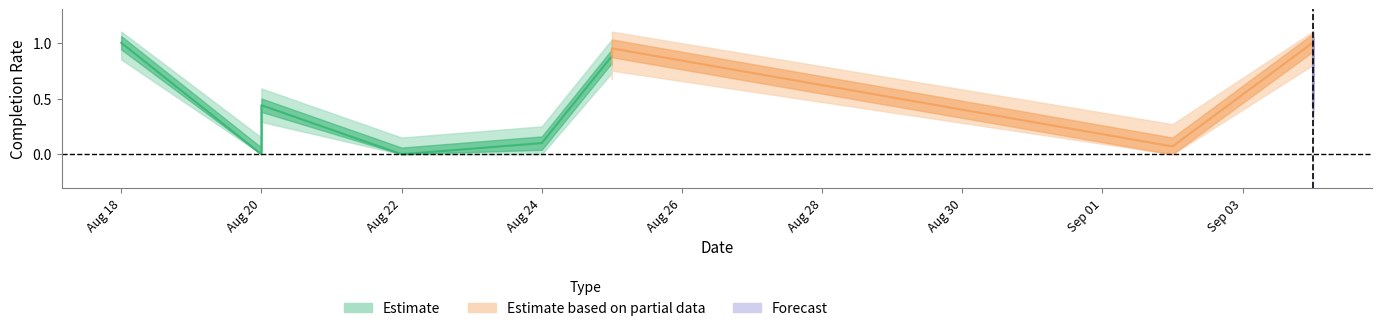

How many lines are shown in the chart?

1